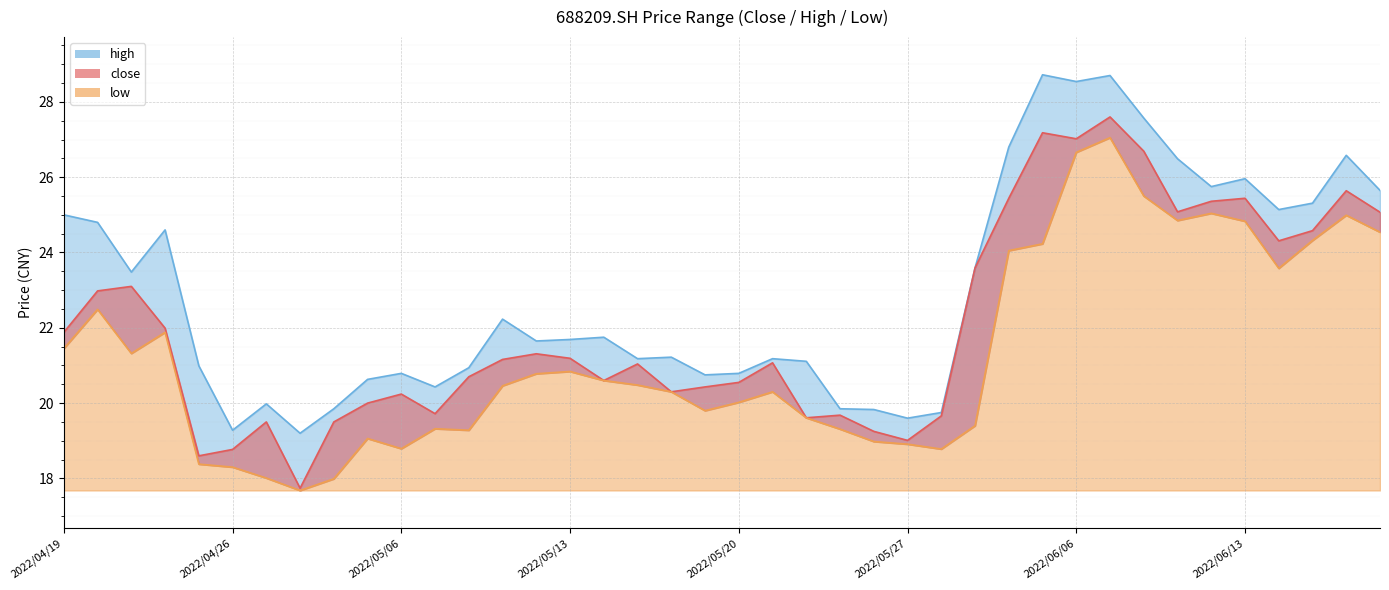

The high series shows 33.0 at 2022/05/24. True or false?

False